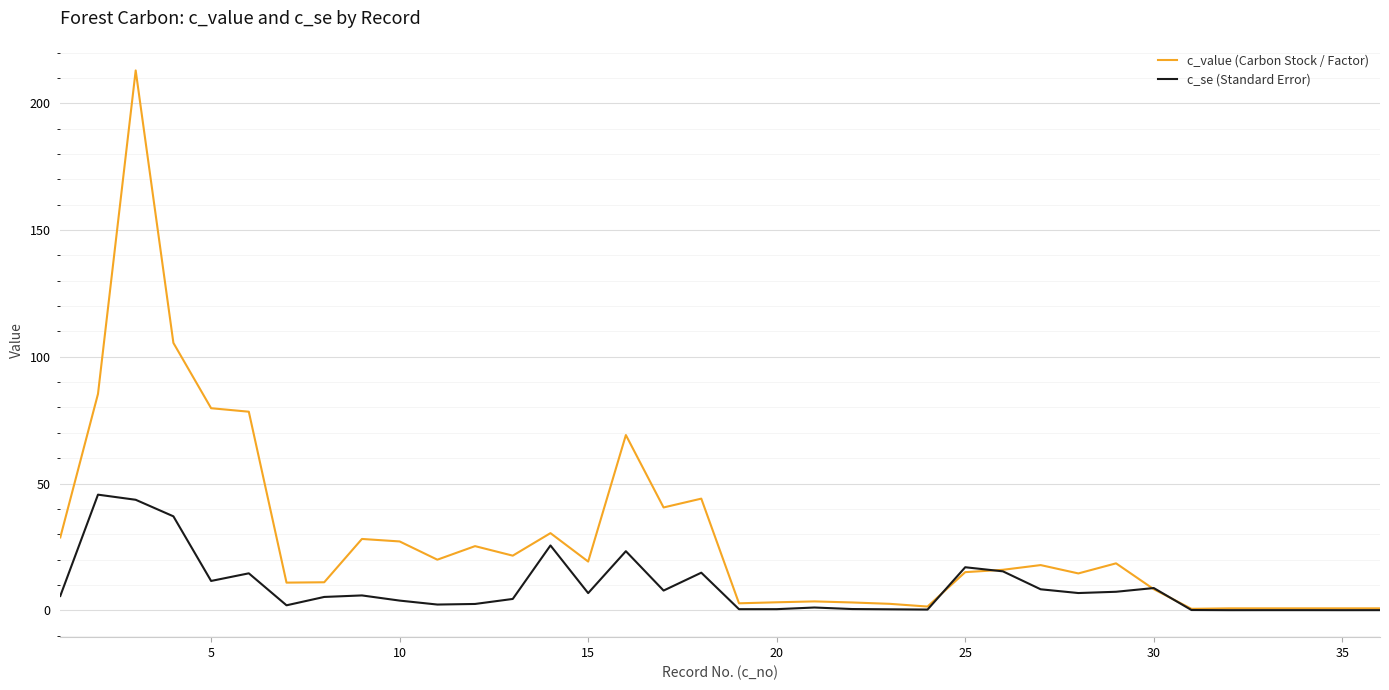

True or false: c_value (Carbon Stock / Factor) has more than 0 interior local peaks.

True